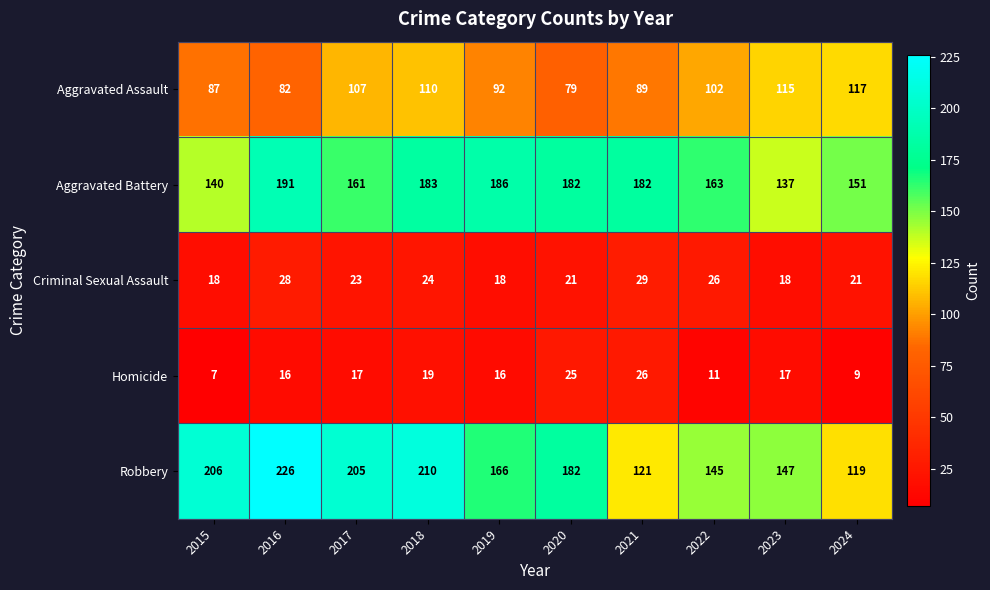

What is the total value across all series at 2016?

543